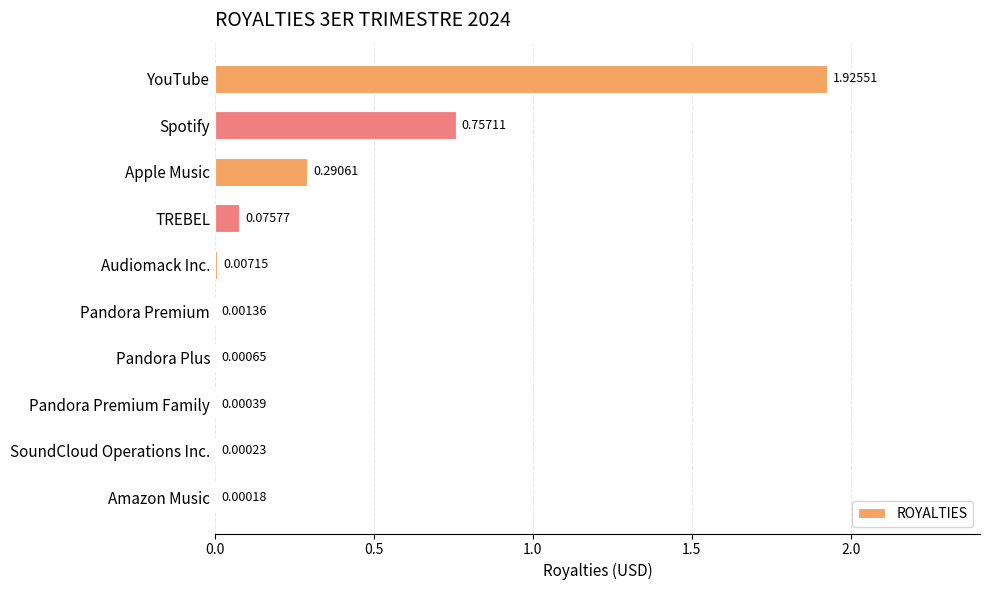

What is the sum of all values?

3.1